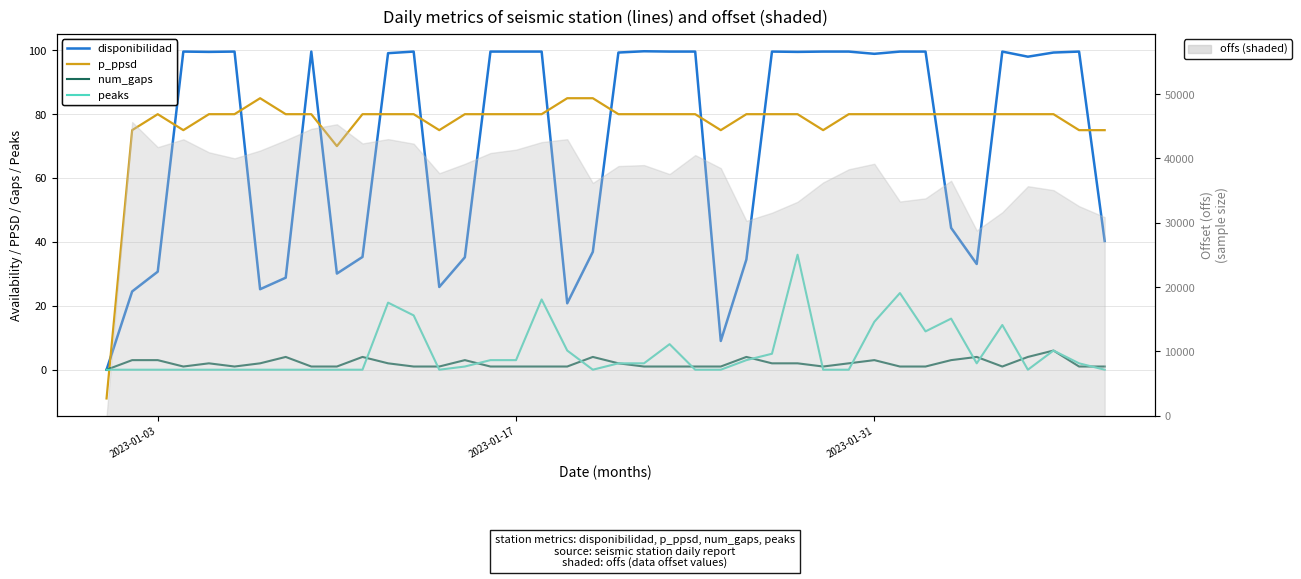

Which label corresponds to the smallest value in the chart?

2023-01-03